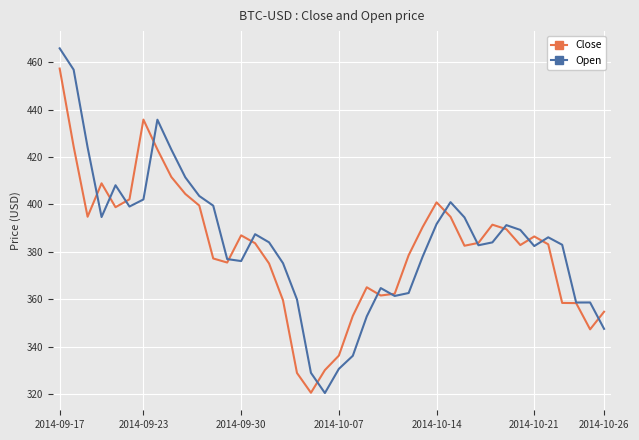

Which series has the widest spread of values?

Open